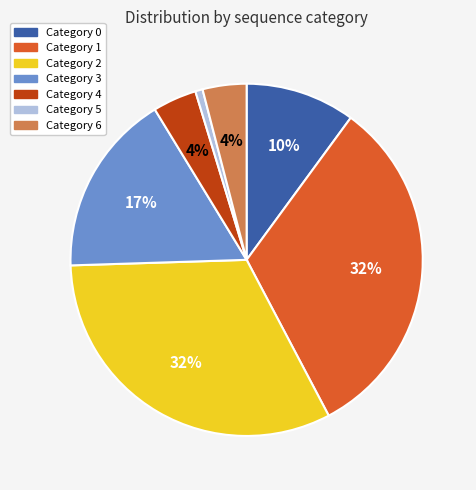

To the nearest percent, what is the average slice percentage?

14%